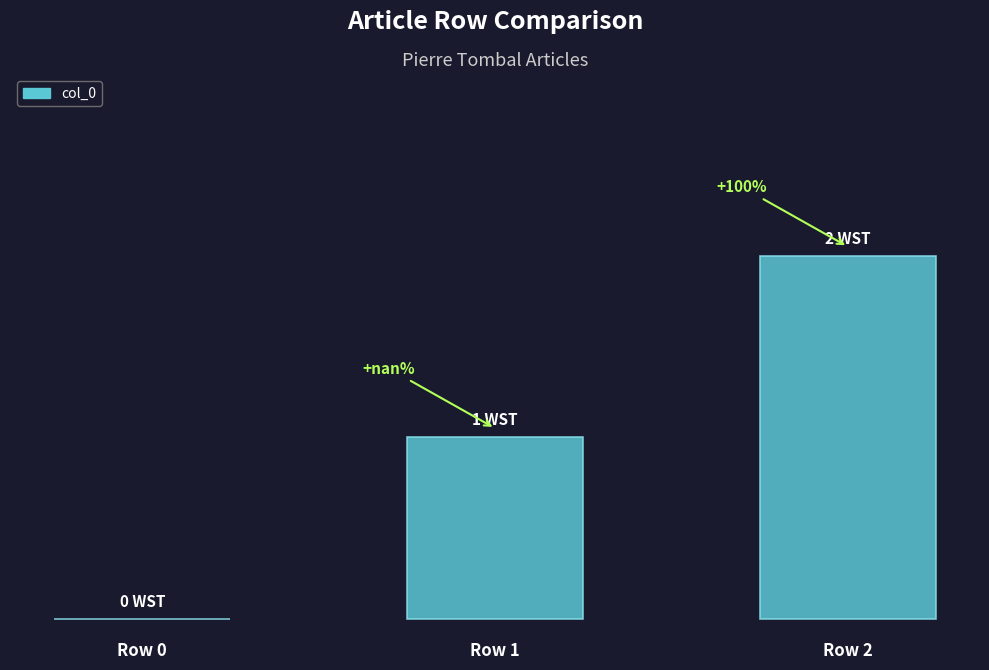

What is the value of the 2nd bar from the left?

1